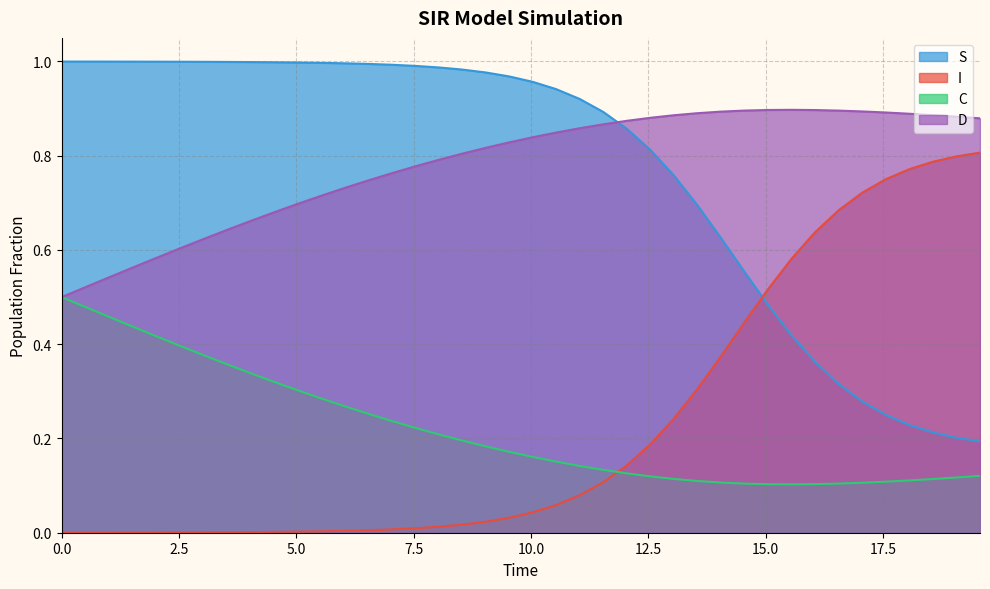

True or false: C has more than 2 points higher than both neighbors.

False